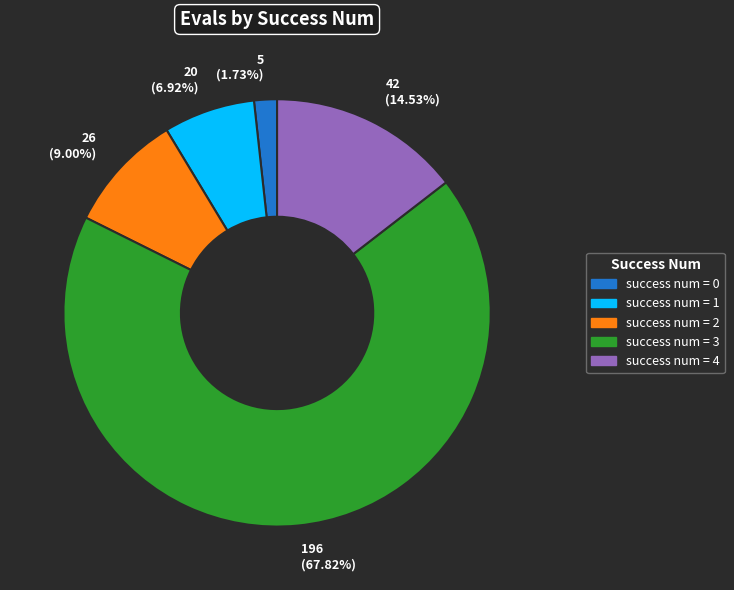

Which has a higher value, 20 (6.92%) or 5 (1.73%)?

20 (6.92%)